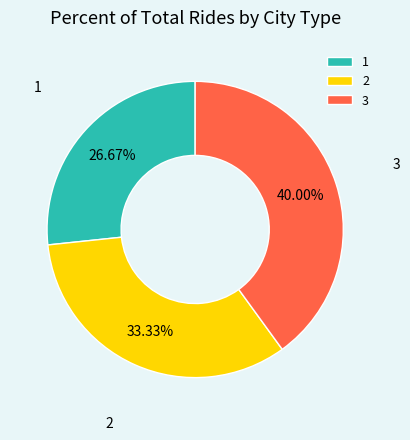

How many slices are in this pie chart?

3